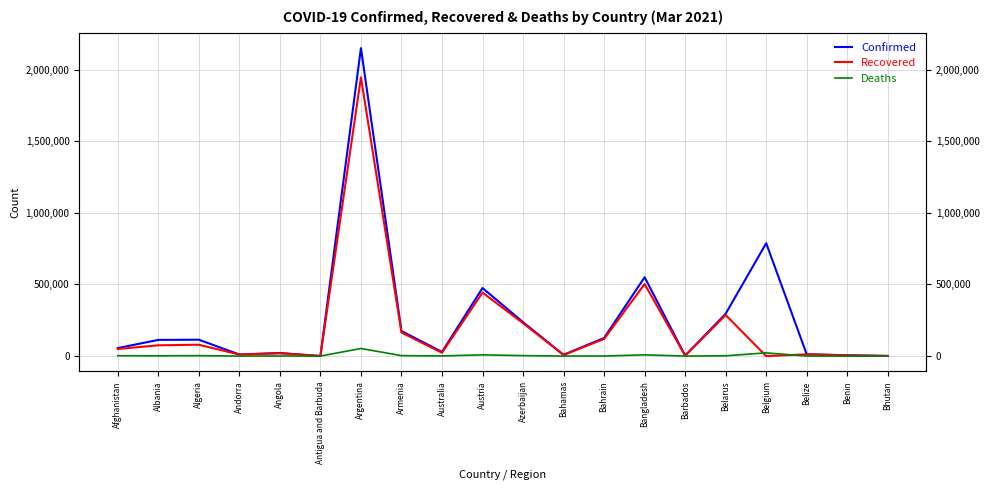

Reading left to right, what are all the values shown in this chart?

Confirmed: Afghanistan=55847	Albania=112897	Algeria=114234	Andorra=11042	Angola=21086	Antigua and Barbuda=848	Argentina=2149636	Armenia=174679	Australia=29046	Austria=475070	Azerbaijan=236768	Bahamas=8600	Bahrain=126602	Bangladesh=550330	Barbados=3285	Belarus=295511	Belgium=787891	Belize=12335	Benin=6071	Bhutan=868
Recovered: Afghanistan=49378	Albania=75190	Algeria=79064	Andorra=10626	Angola=19647	Antigua and Barbuda=410	Argentina=1945816	Armenia=164784	Australia=22929	Austria=443152	Azerbaijan=229718	Bahamas=7415	Bahrain=119771	Bangladesh=503003	Barbados=2815	Belarus=286484	Belgium=0	Belize=11926	Benin=4963	Bhutan=866
Deaths: Afghanistan=2449	Albania=1939	Algeria=3013	Andorra=112	Angola=514	Antigua and Barbuda=21	Argentina=52880	Armenia=3221	Australia=909	Austria=8713	Azerbaijan=3241	Bahamas=181	Bahrain=472	Bangladesh=8462	Barbados=37	Belarus=2038	Belgium=22261	Belize=315	Benin=75	Bhutan=1